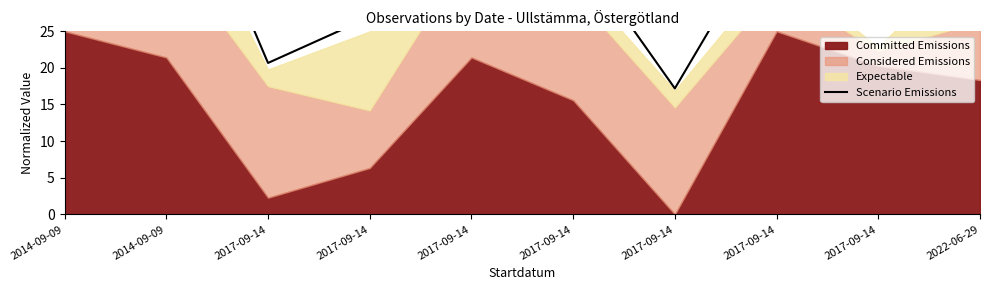

Is it true that the value at 2017-09-14 is 35.4?

False